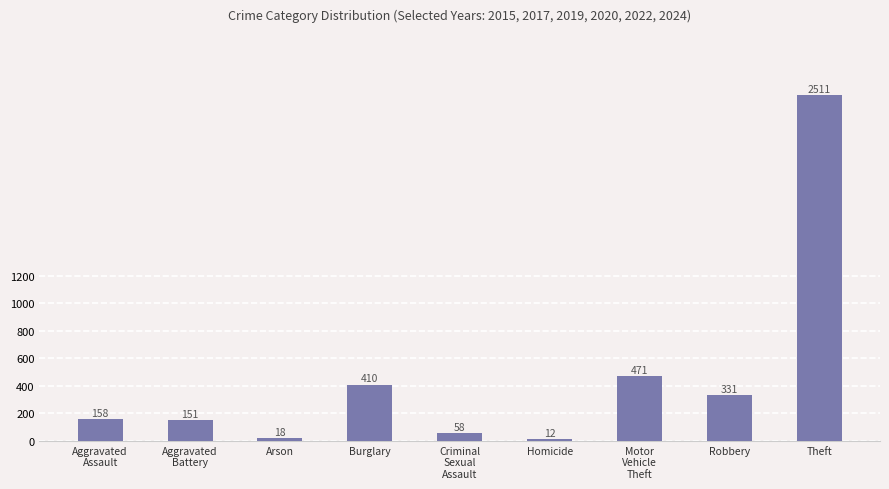

What is the label of the 3rd bar from the left?

Arson